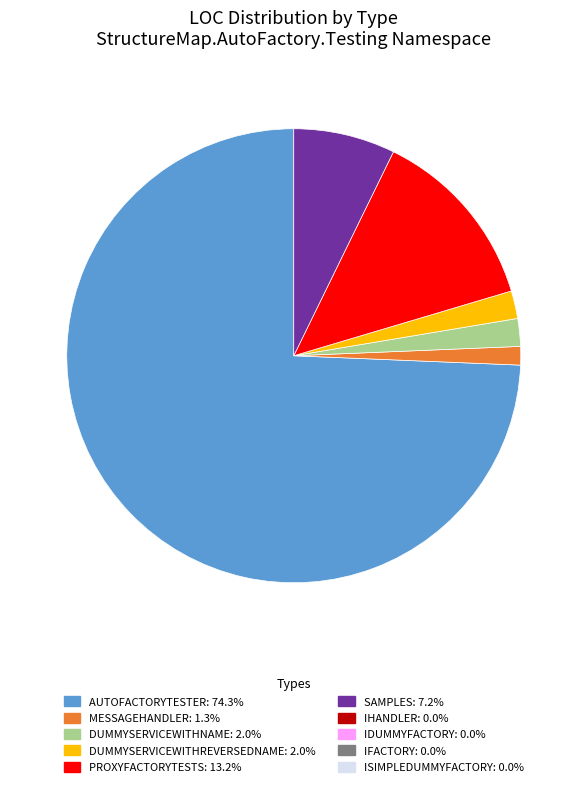

Is there a majority slice in this chart?

Yes